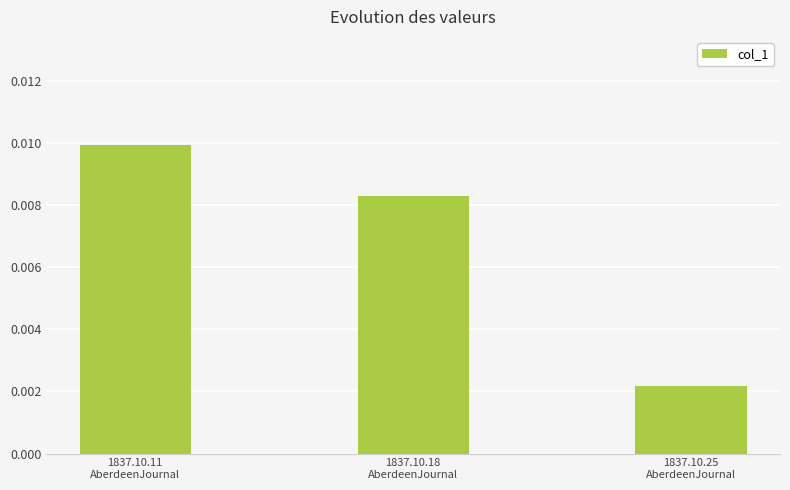

How many values are between 0 and 1?

3